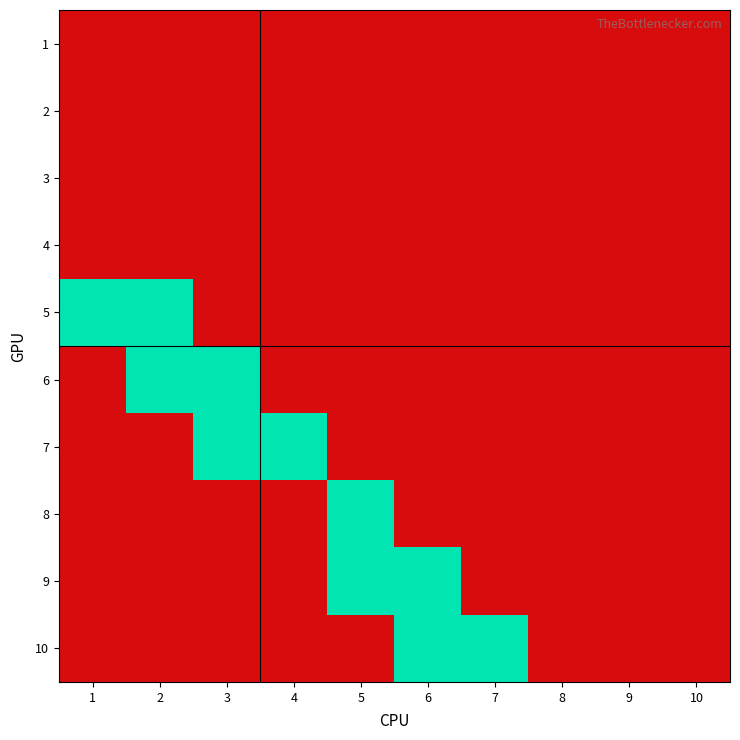

Which has a higher value, 1 or 7?

1